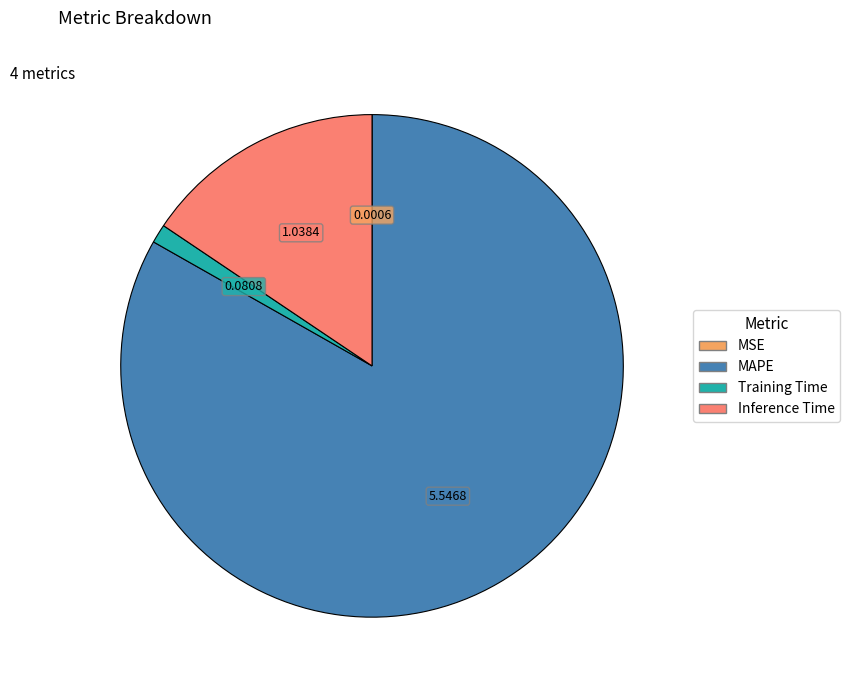

Which has a higher value, Inference Time or MAPE?

MAPE